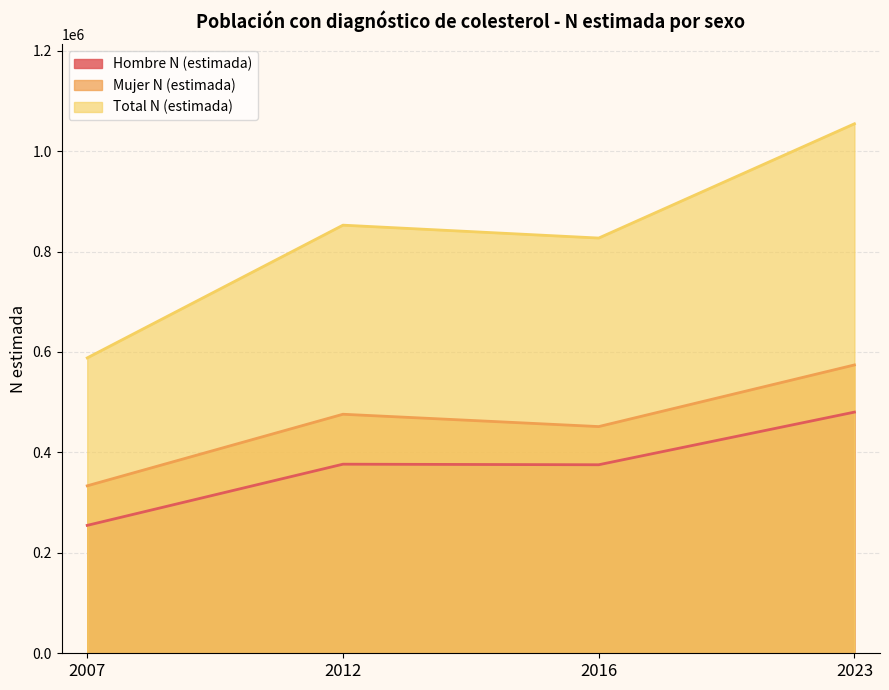

Which series changed the most between 2007 and 2012?

Total N (estimada)